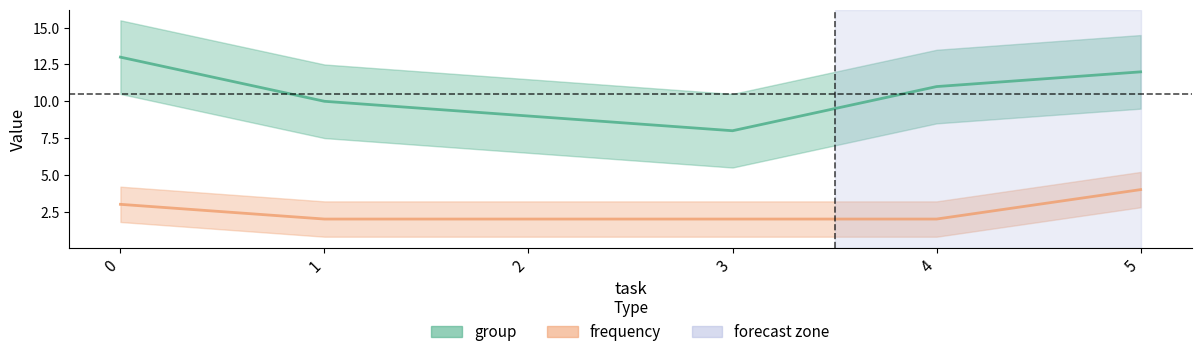

What is the difference between the second highest and minimum values in the frequency series?

1